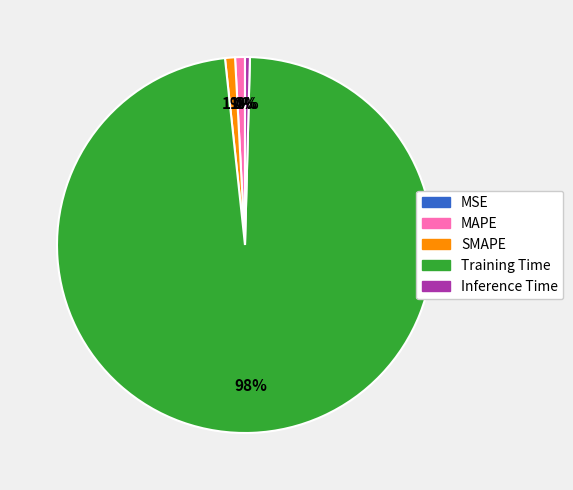

Which slice is the largest?

Training Time